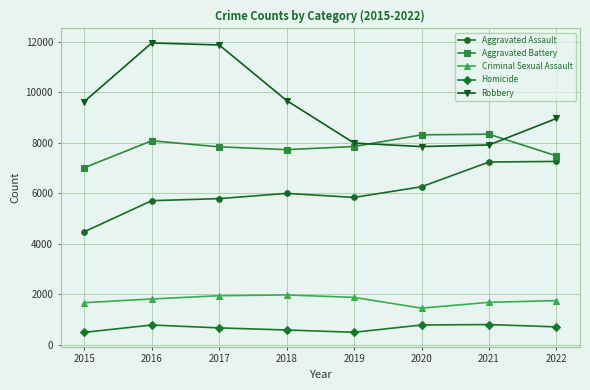

What value does the Robbery series have at 2021, to the nearest 10?

7920